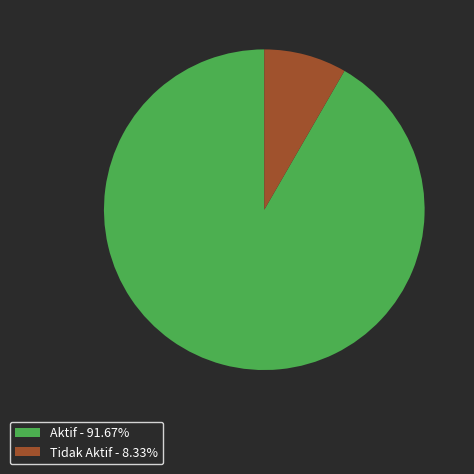

Count the number of slices in the pie.

2